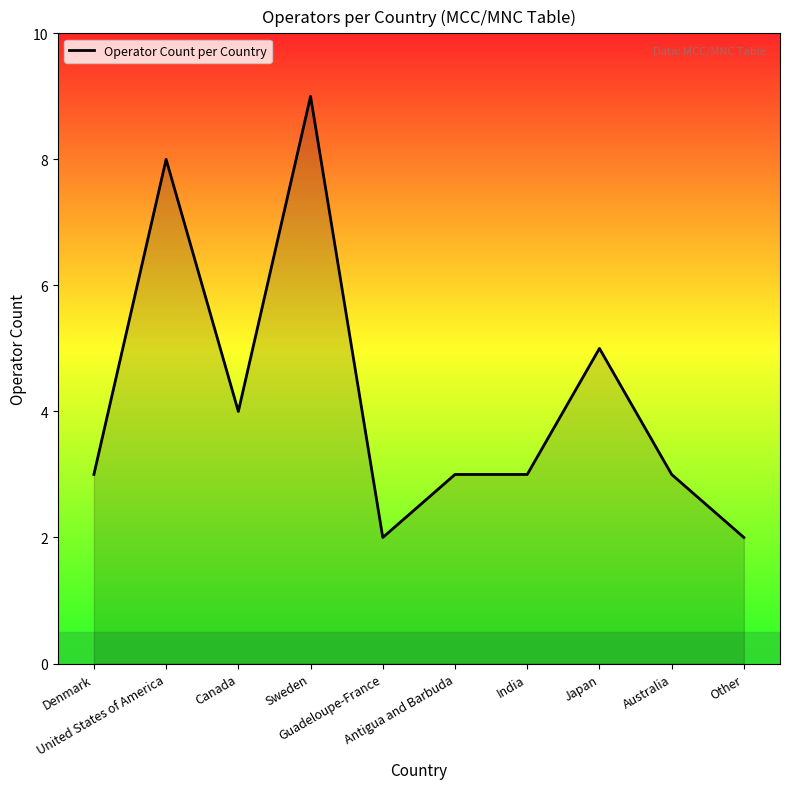

Read the value at India.

3